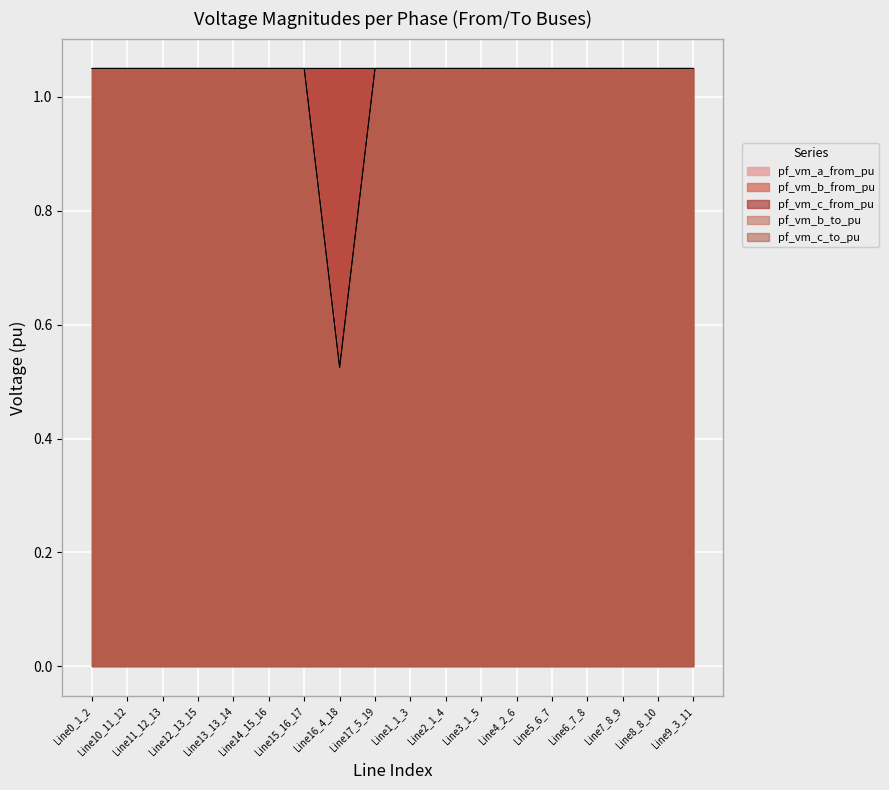

What is the value of the pf_vm_b_from_pu point at the 2nd from the left?

1.0